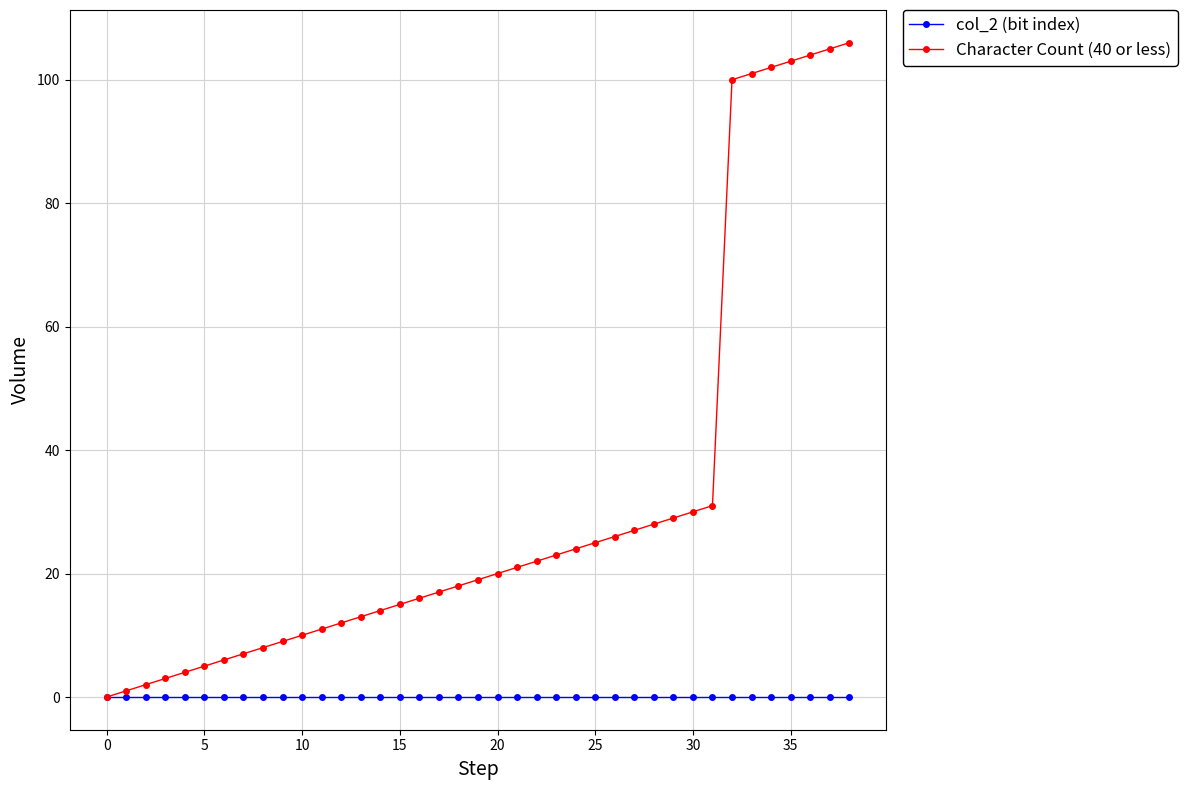

Which series has the largest range (max minus min)?

Character Count (40 or less)